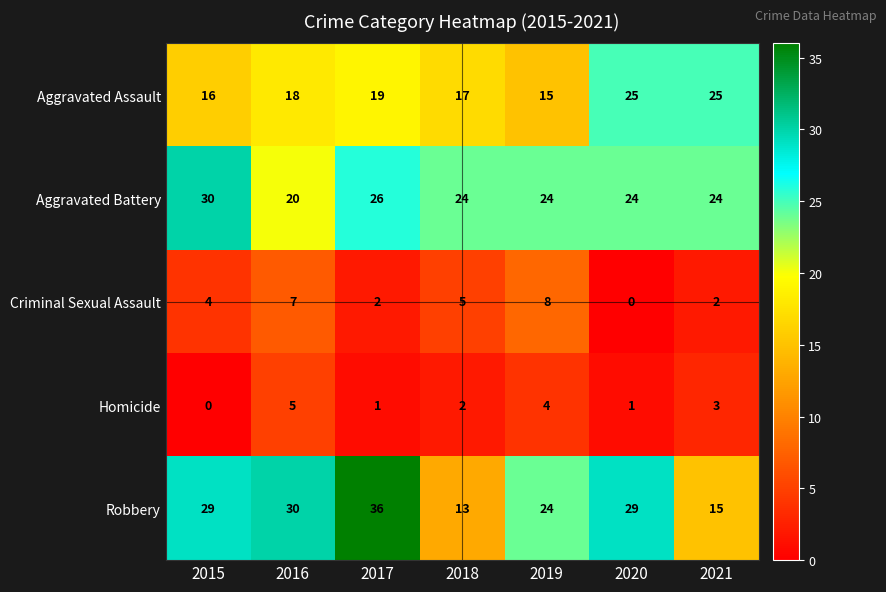

What is the difference between the highest and lowest values at 2019?

20